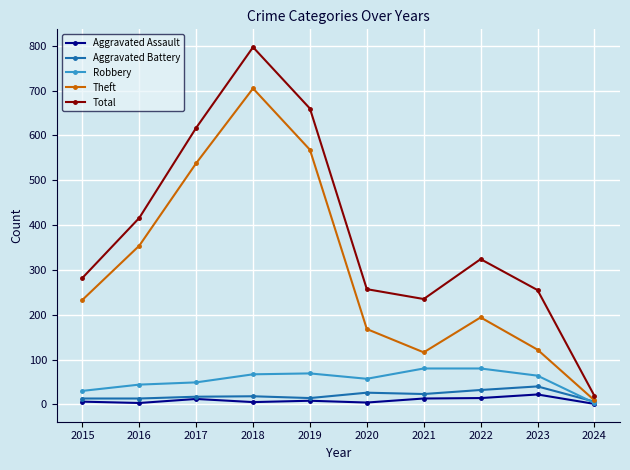

Count the number of categories in the chart.

10